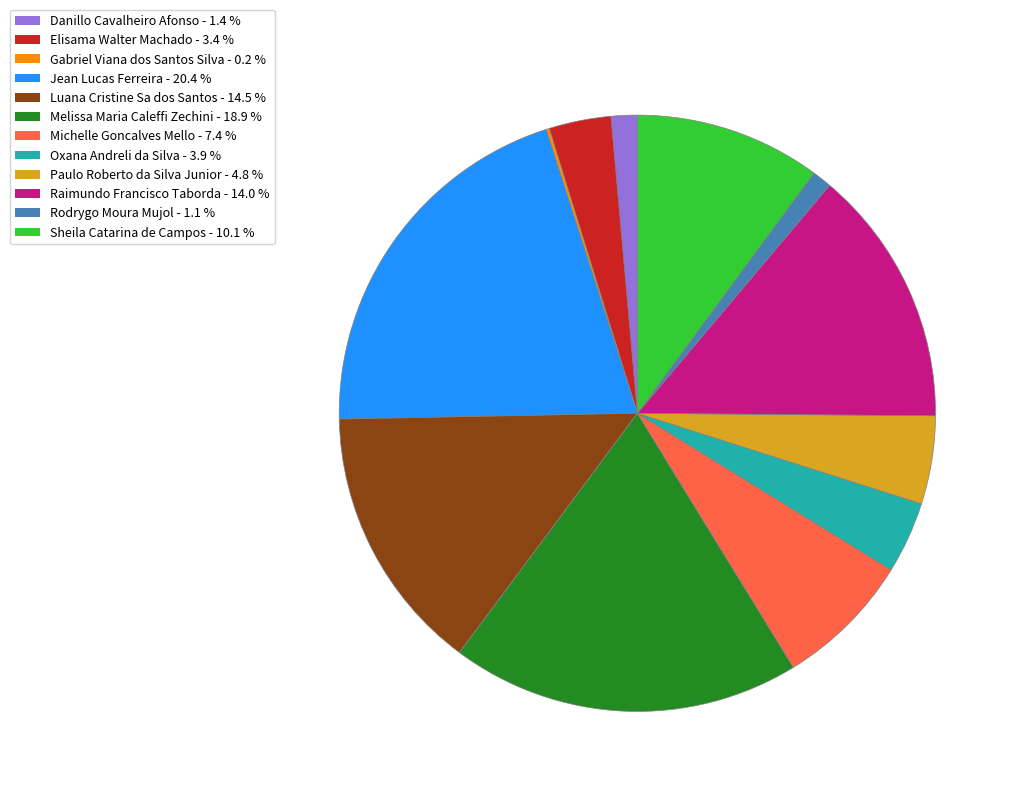

Combined, do Raimundo Francisco Taborda and Sheila Catarina de Campos account for over 50%?

No